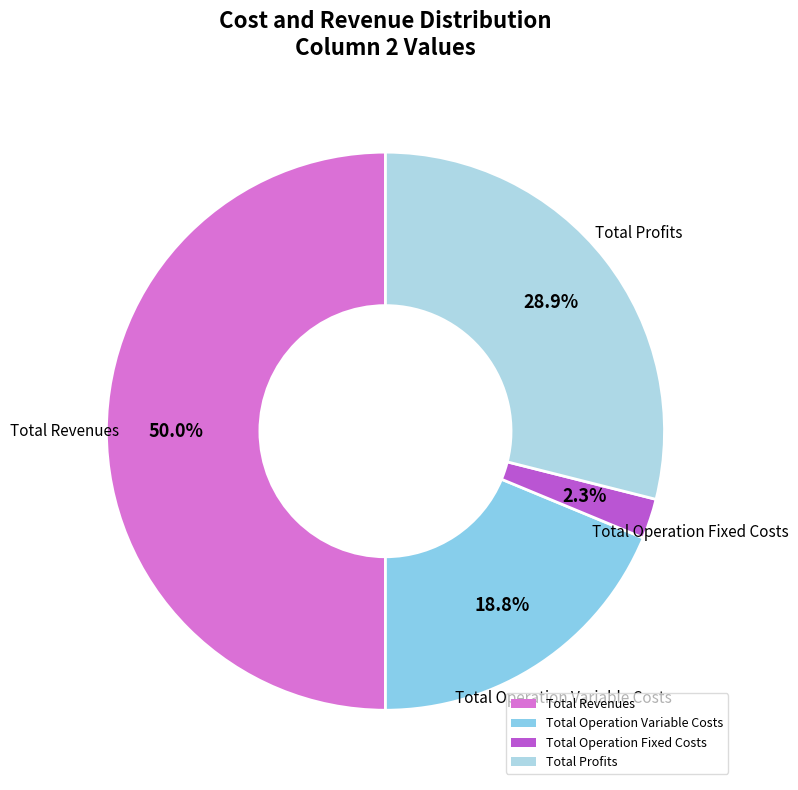

To the nearest percent, what portion does Total Profits represent?

29%